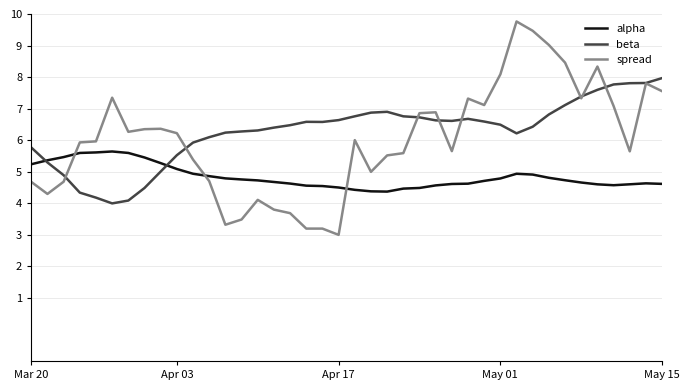

List the series in order of their peak value, lowest first.

alpha, beta, spread